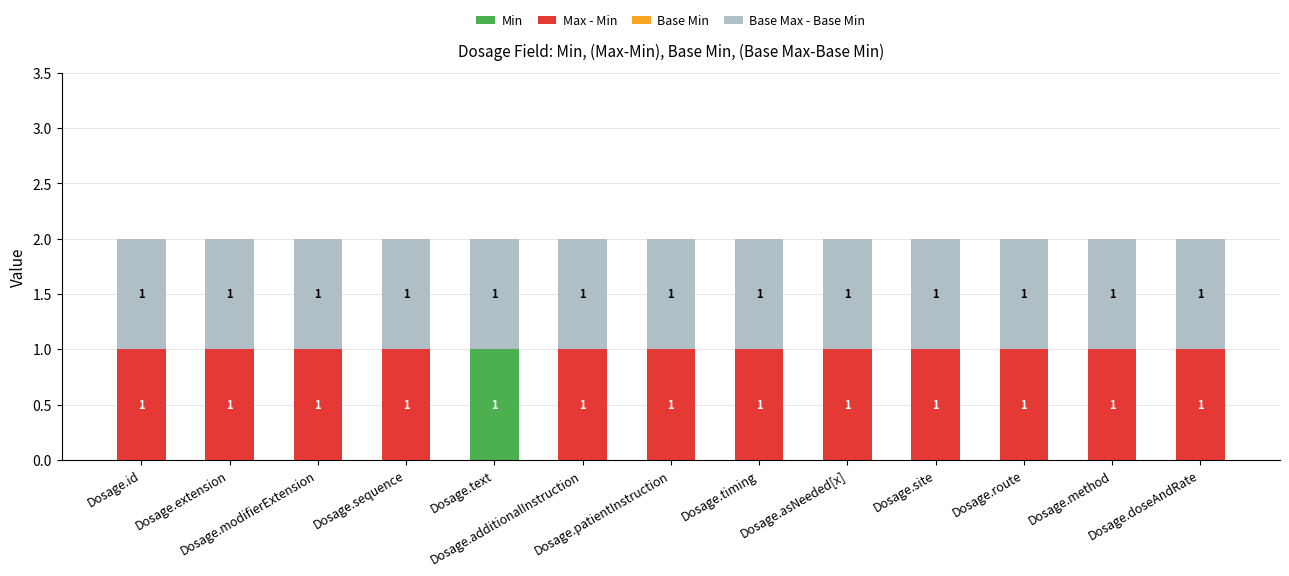

How many Min values are between 0 and 1?

13